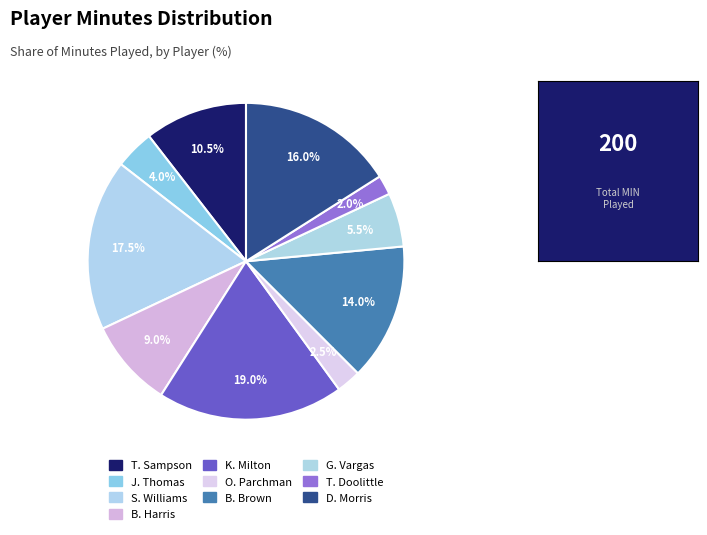

Which category has the smallest portion of the pie?

T. Doolittle